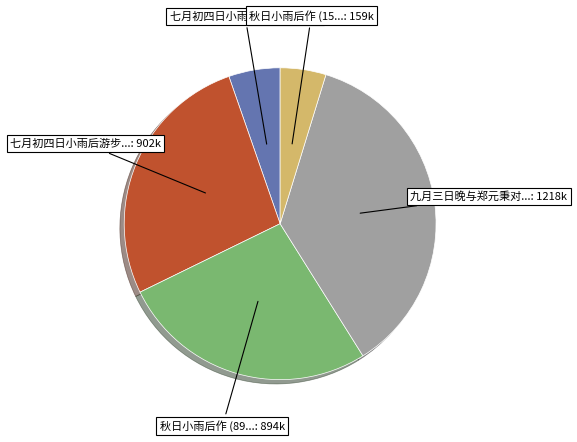

Is there any slice that represents more than half of the pie?

No